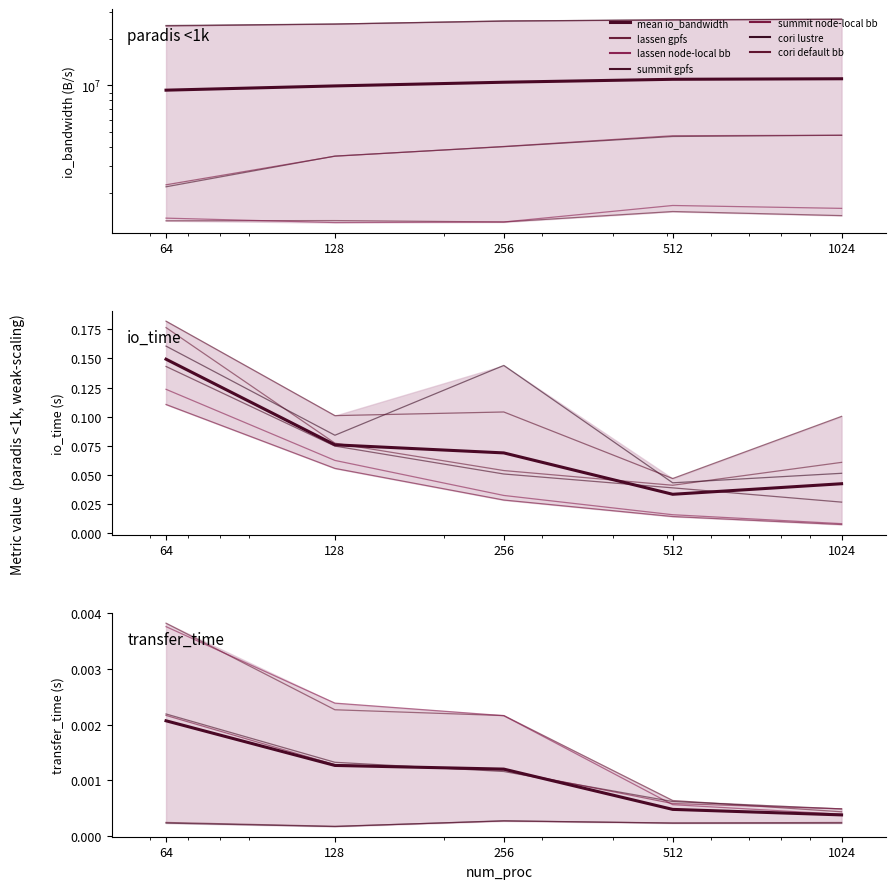

Which series has the largest total across all categories?

mean io_bandwidth